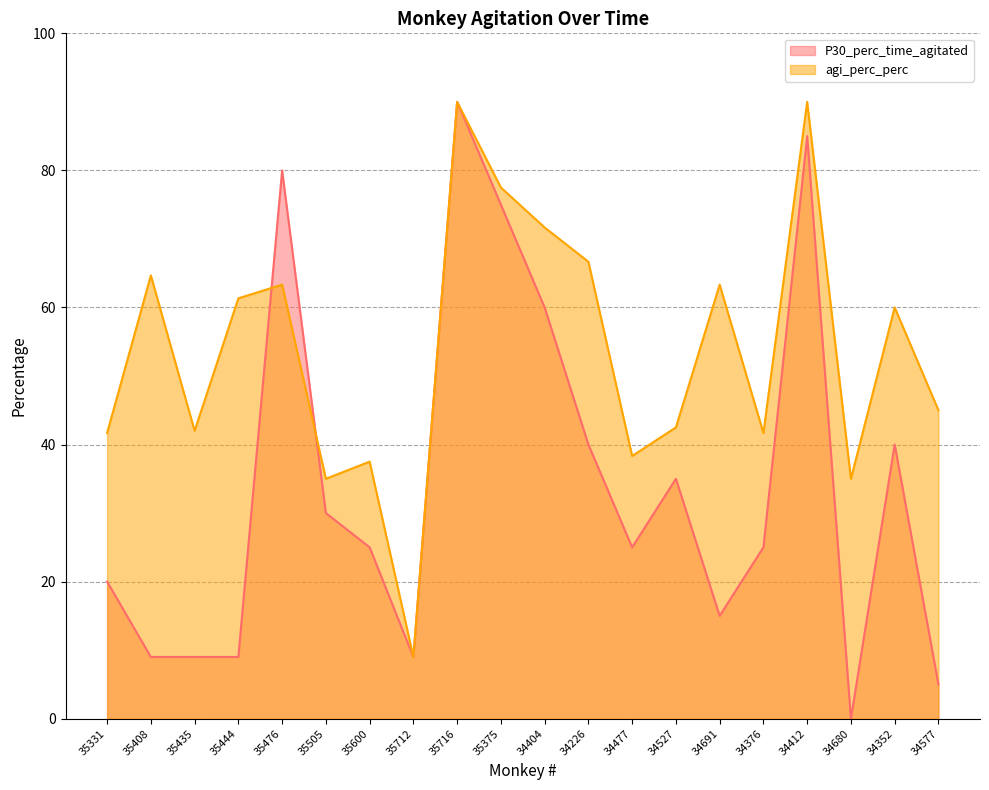

List the series in order of their overall mean, highest first.

agi_perc_perc, P30_perc_time_agitated